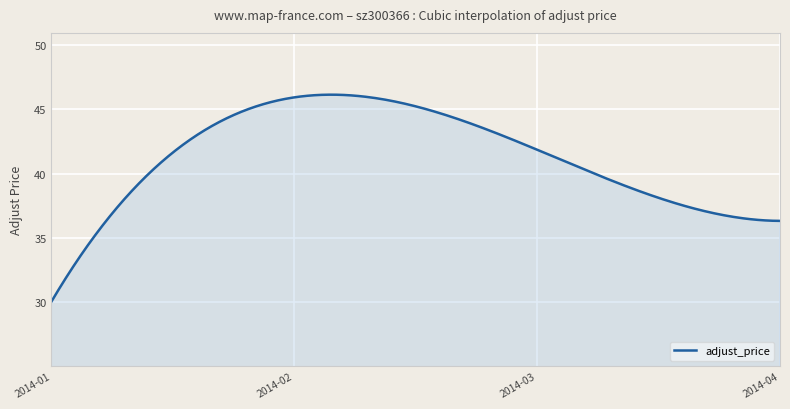

What is the smallest value displayed?

30.1